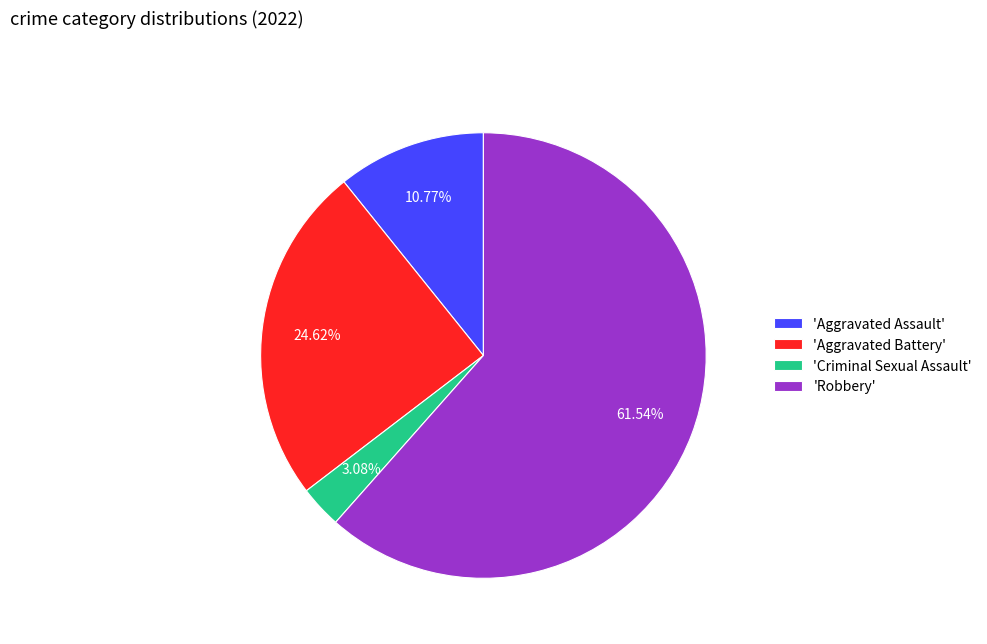

Which category has the smallest portion of the pie?

'Criminal Sexual Assault'